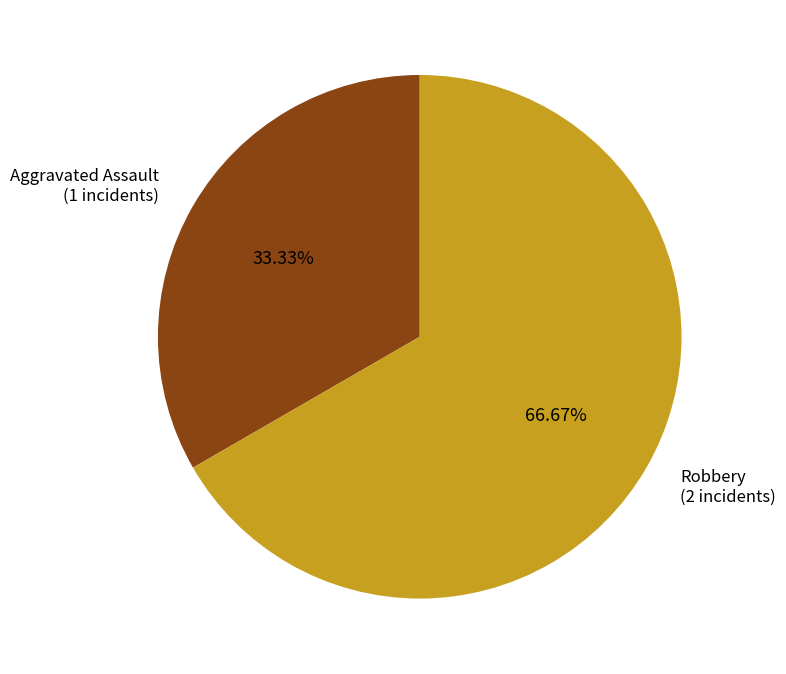

Combined, do Aggravated Assault and Robbery account for over 50%?

Yes